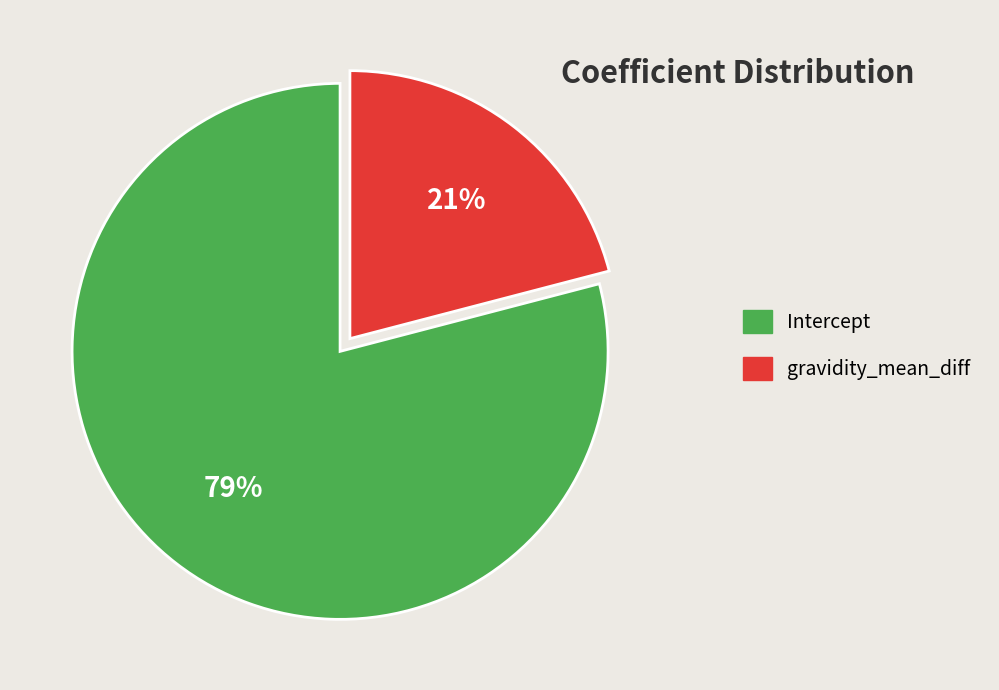

How many segments does this pie chart have?

2